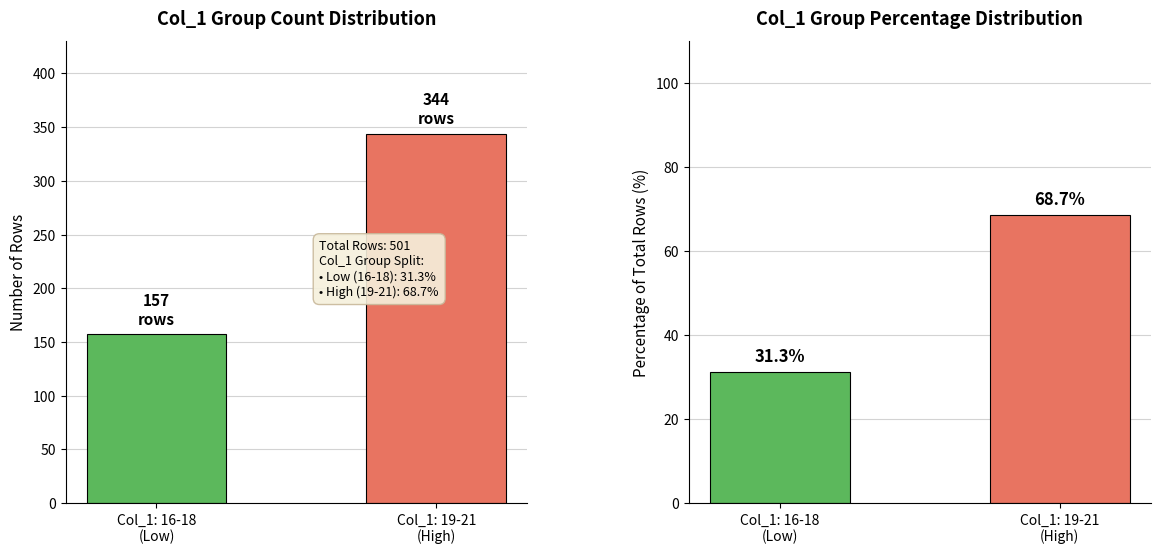

At which label is percentage closest to 50?

Col_1: 16-18
(Low)